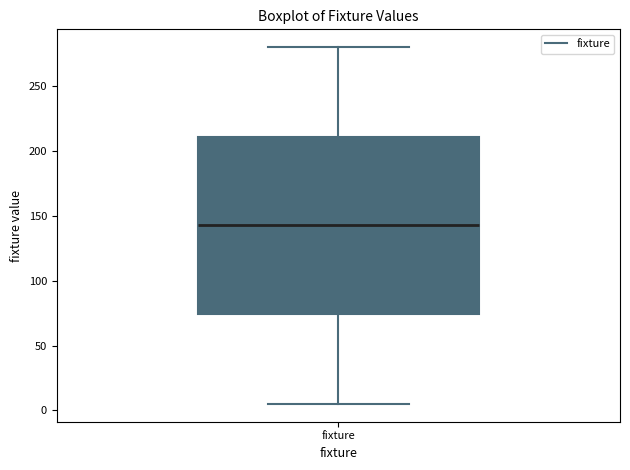

Where is the upper edge of the box for fixture on the y-axis? The values are not printed on the chart, so give them approximately, as read against the axis.

210